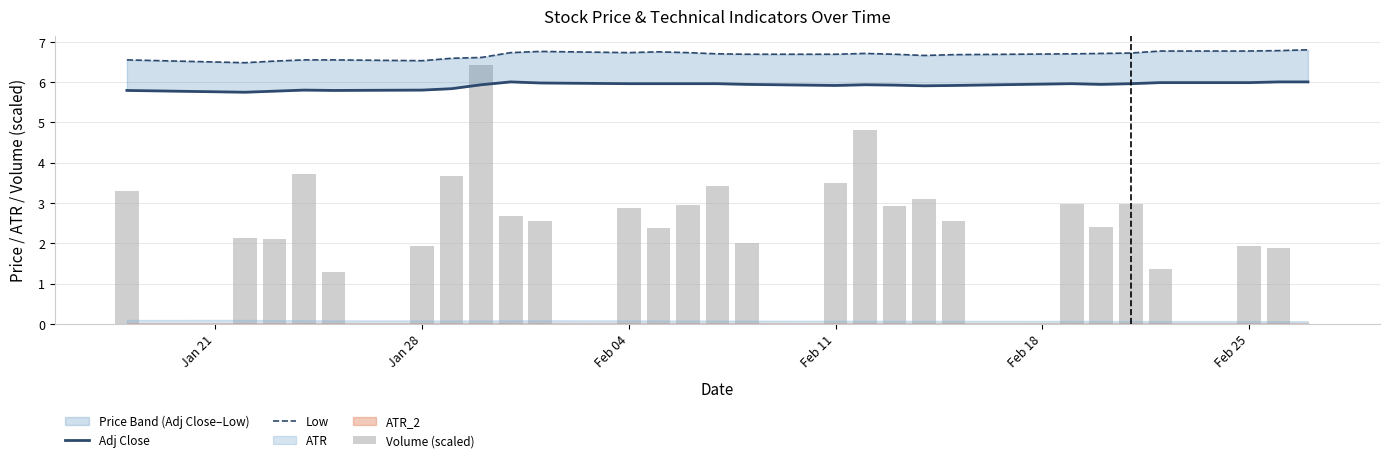

Is it true that Volume (scaled) equals 4.7 at Feb 04?

False